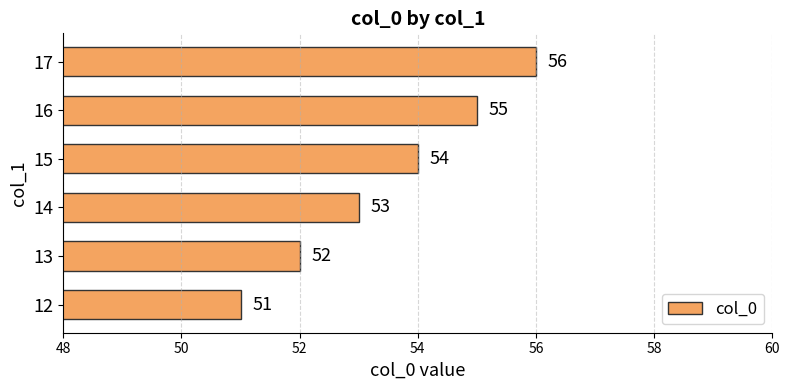

True or false: the data shows 55 at 16.

True